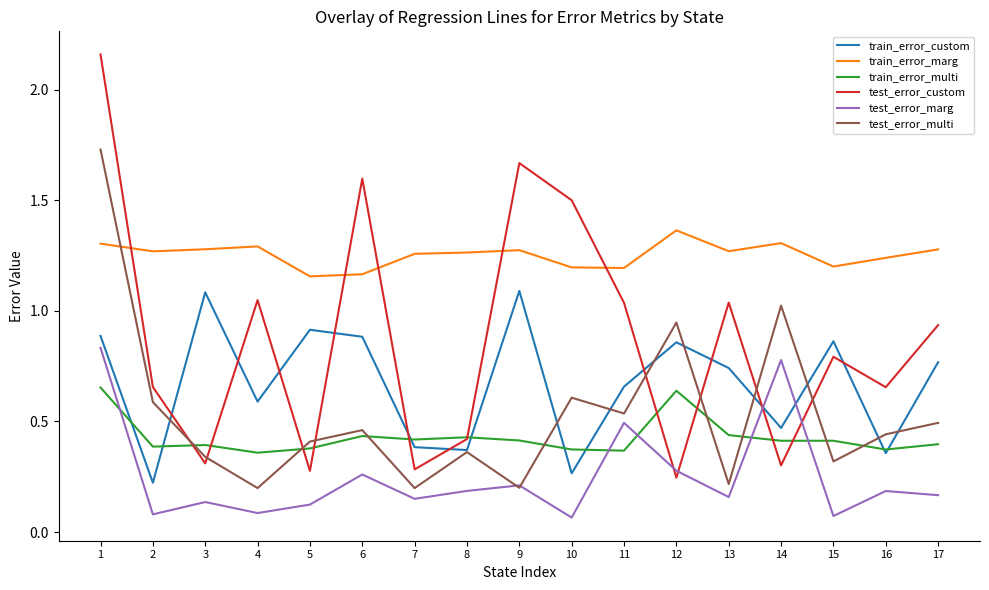

After their last crossing, which series has the higher values: train_error_multi or test_error_multi?

test_error_multi